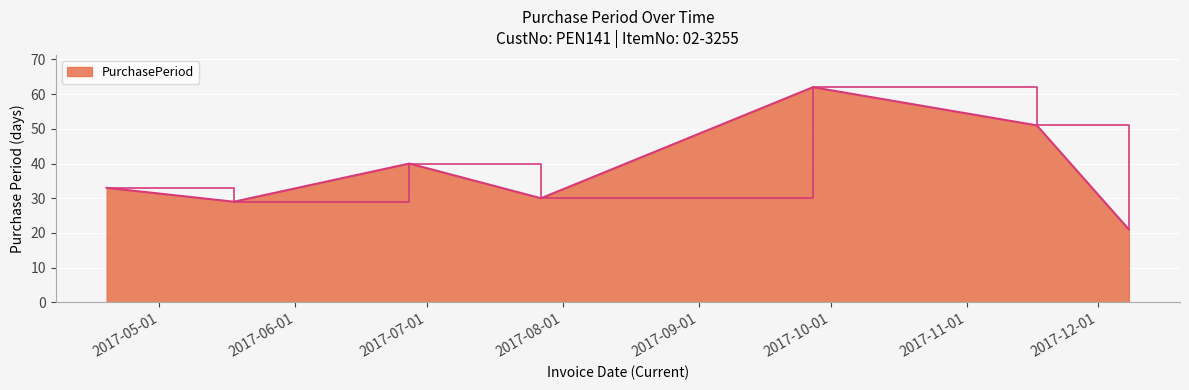

Reading right to left, extract all data points from this chart.

21	51	62	30	40	29	33